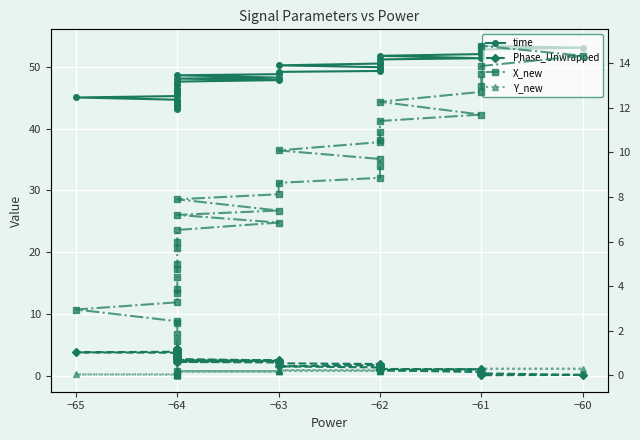

Rank the series at −62 from highest to lowest value.

time, X_new, Phase_Unwrapped, Y_new